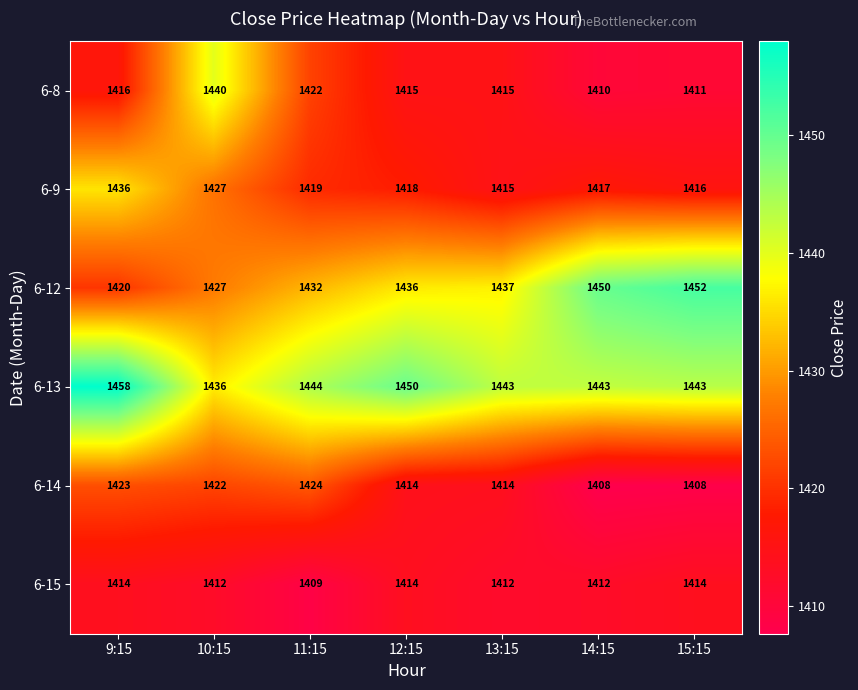

The value of 6-13 at 15:15 is 786. True or false?

False